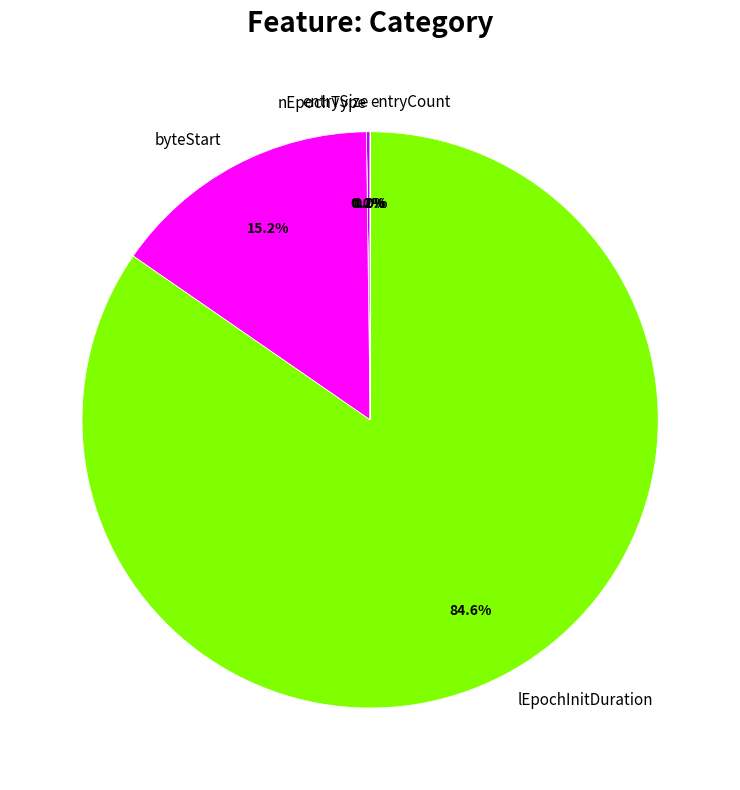

Does any single category account for the majority?

Yes